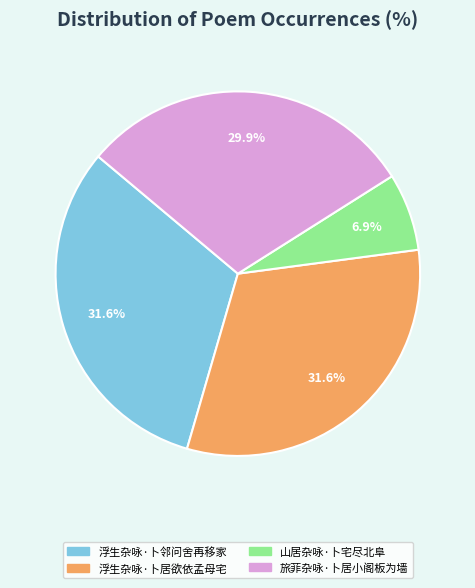

What is the total percentage of 山居杂咏·卜宅尽北阜 and 浮生杂咏·卜居欲依孟母宅?

38.5%